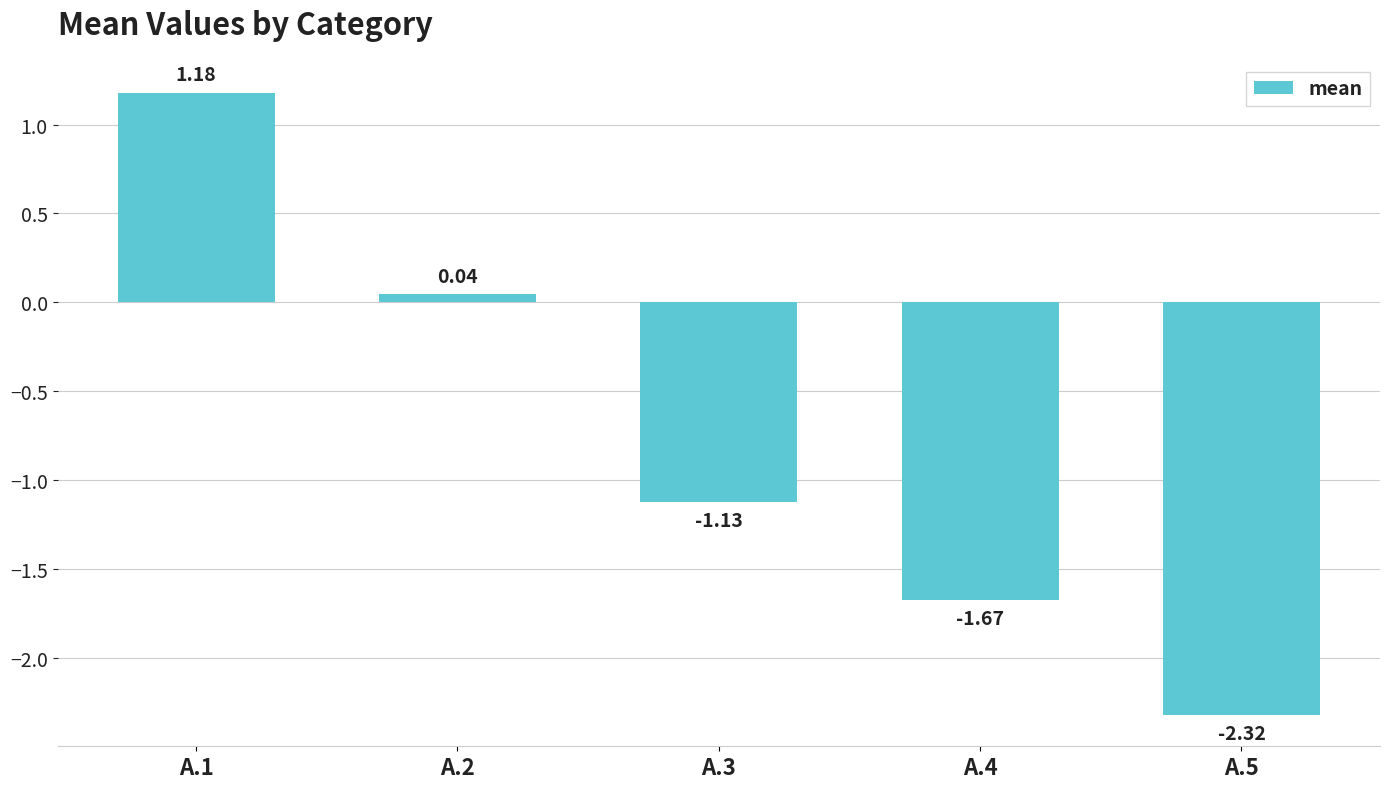

Does the chart contain stacked bars?

No